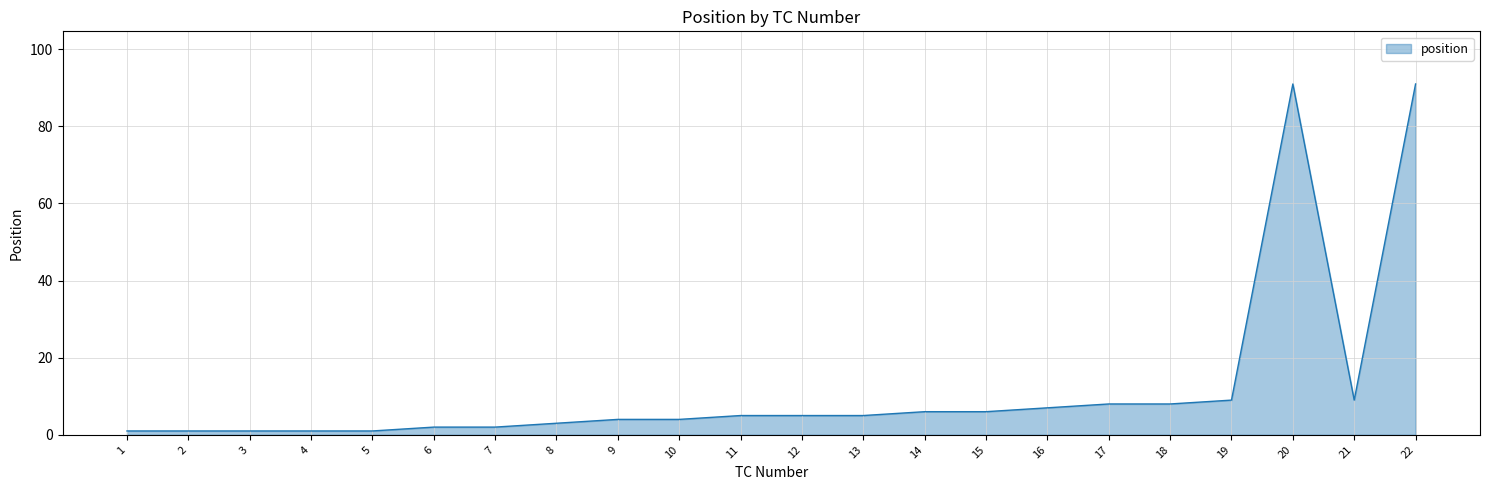

What is the greatest value displayed?

91